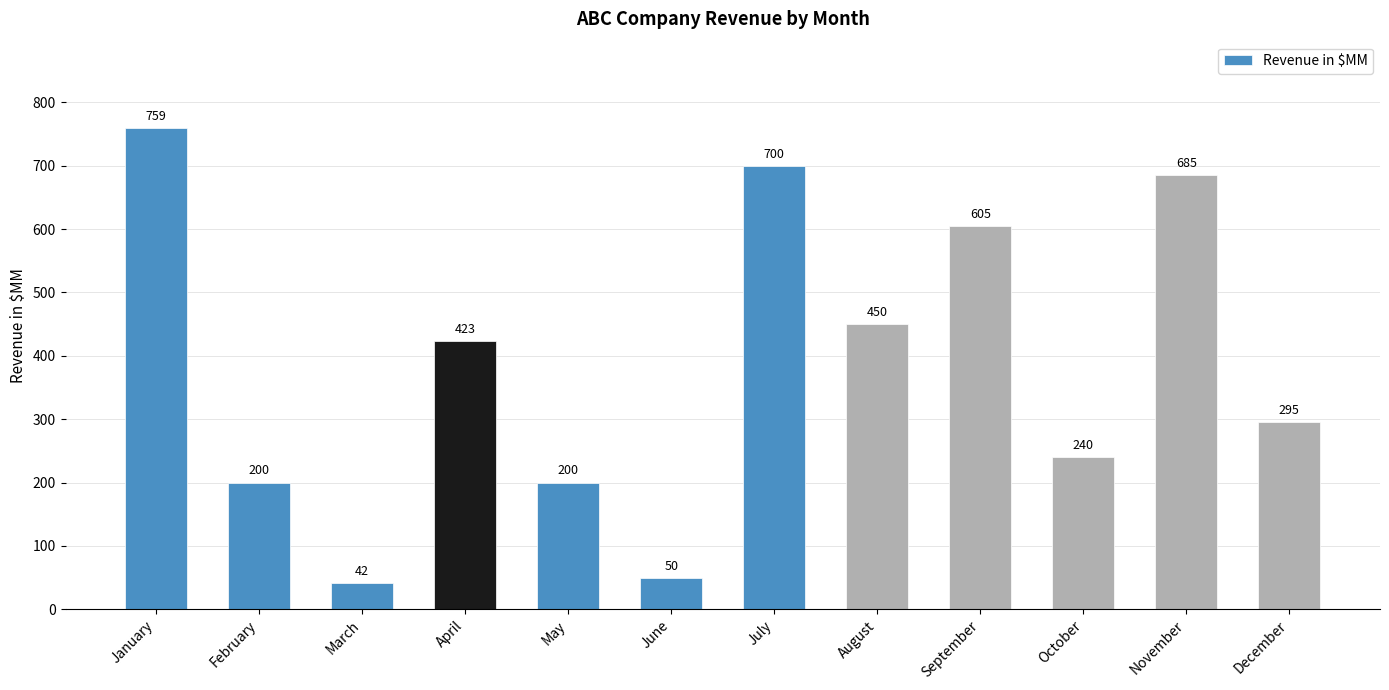

What is the value of the 8th bar from the left?

450